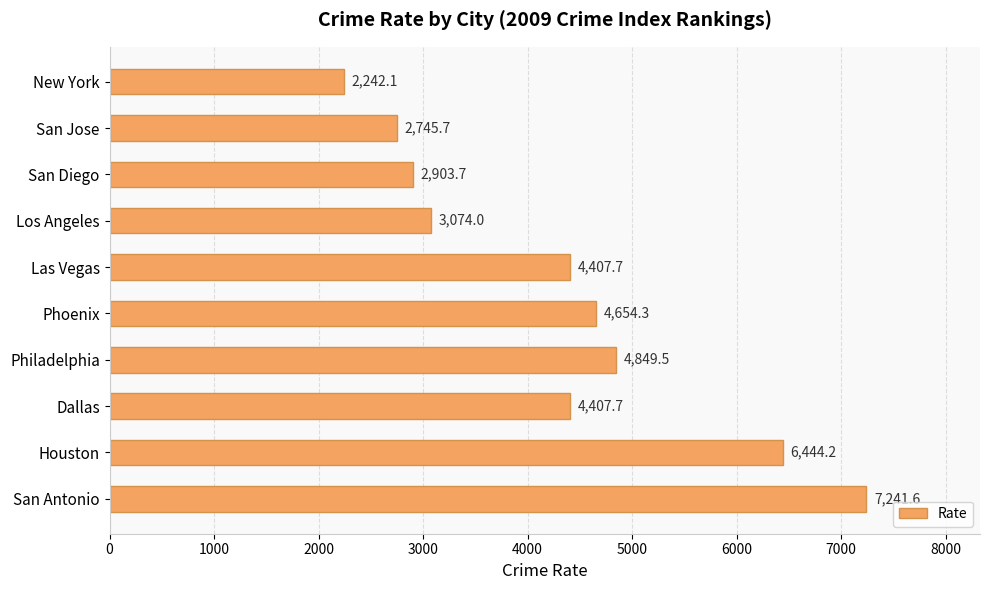

How many values are below 4407?

4